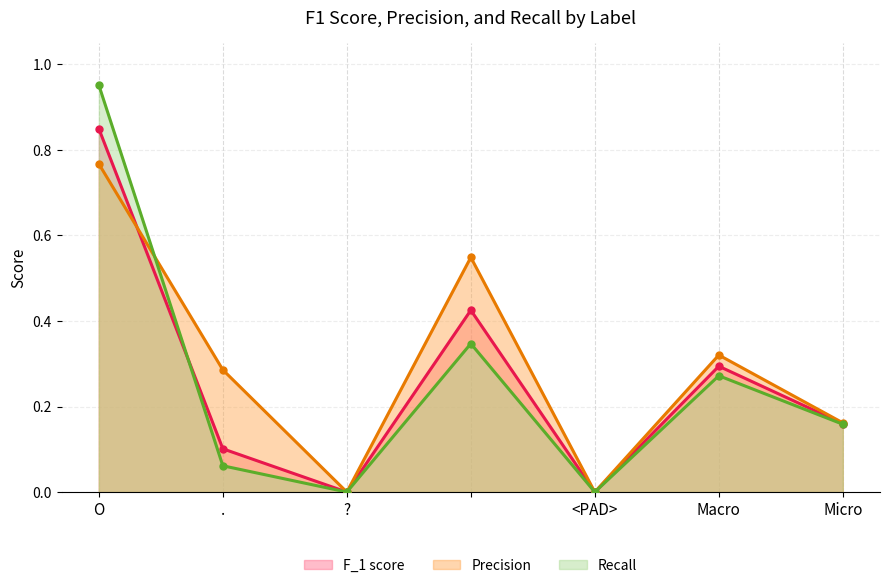

Does the chart have visible grid lines?

Yes